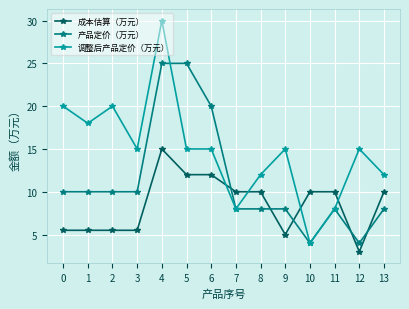

What is the total value across all series at 9?

28.0